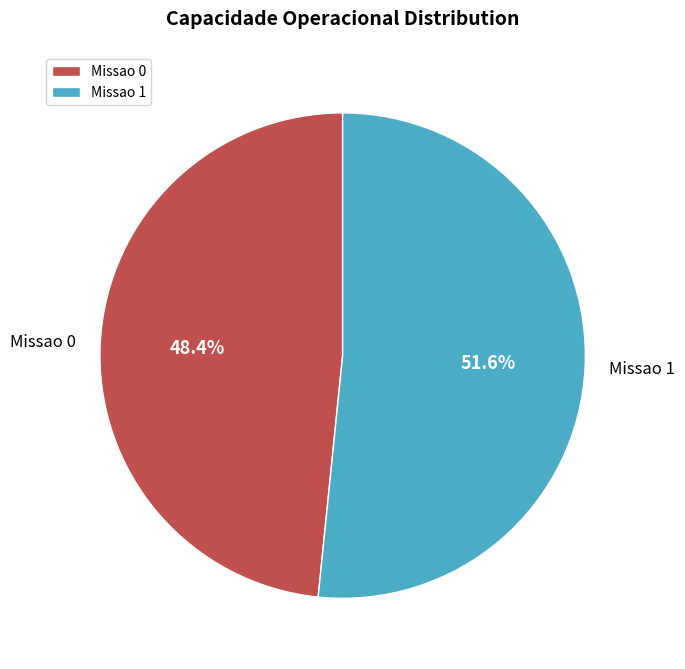

To the nearest percent, what is the difference between the Missao 1 and Missao 0 slice percentages?

3%